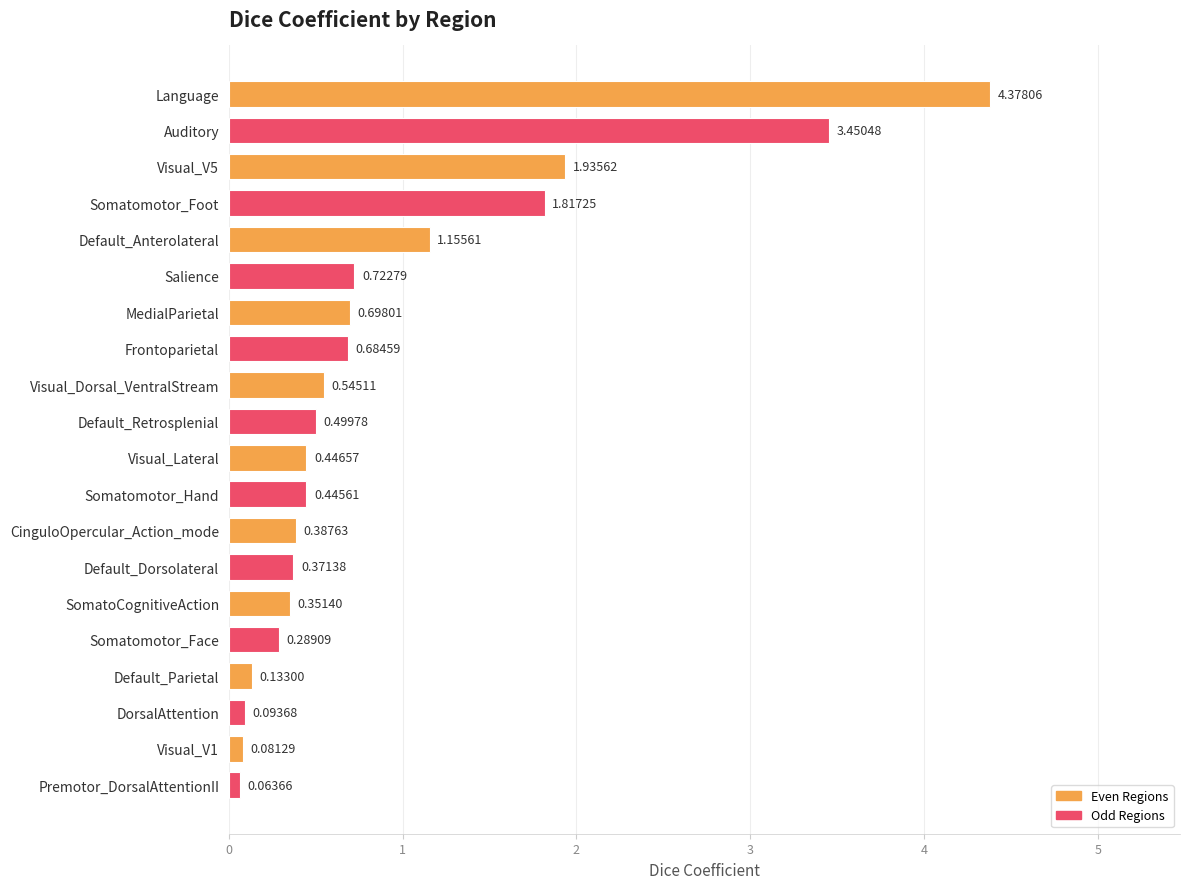

True or false: the data shows 6.9 at Language.

False